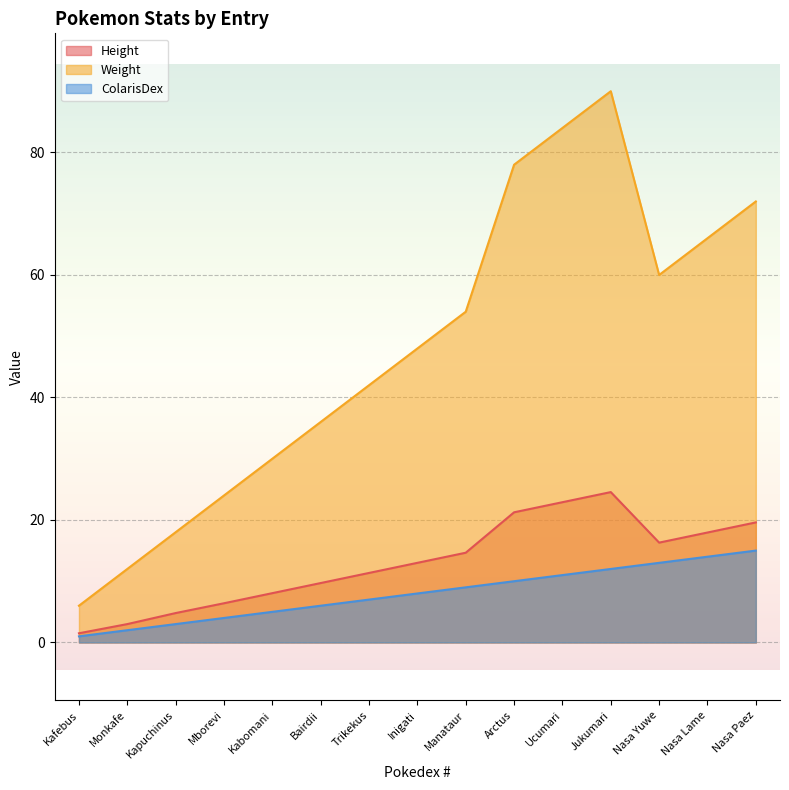

The value of Height at Mborevi is 1.9. True or false?

False